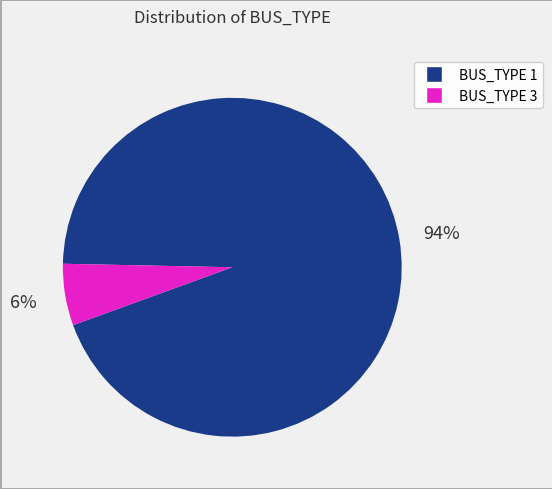

Is there any slice that represents more than half of the pie?

Yes